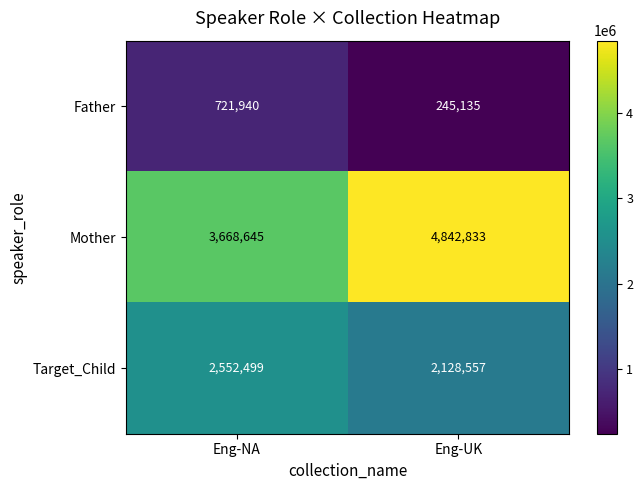

True or false: Mother has a value of 1319839 at Eng-UK.

False